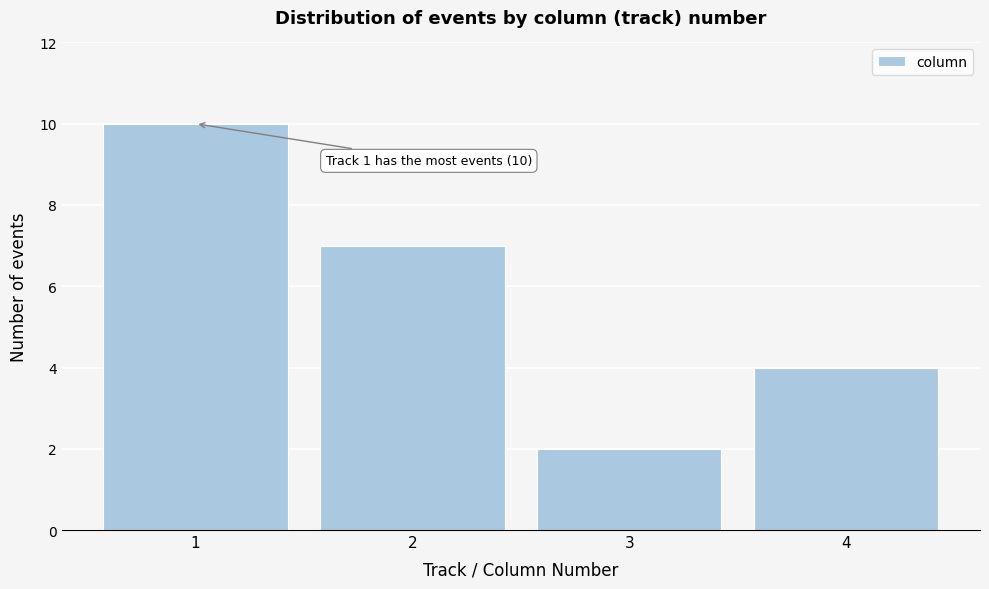

Reading left to right, extract all data points from this chart.

1=10	2=7	3=2	4=4